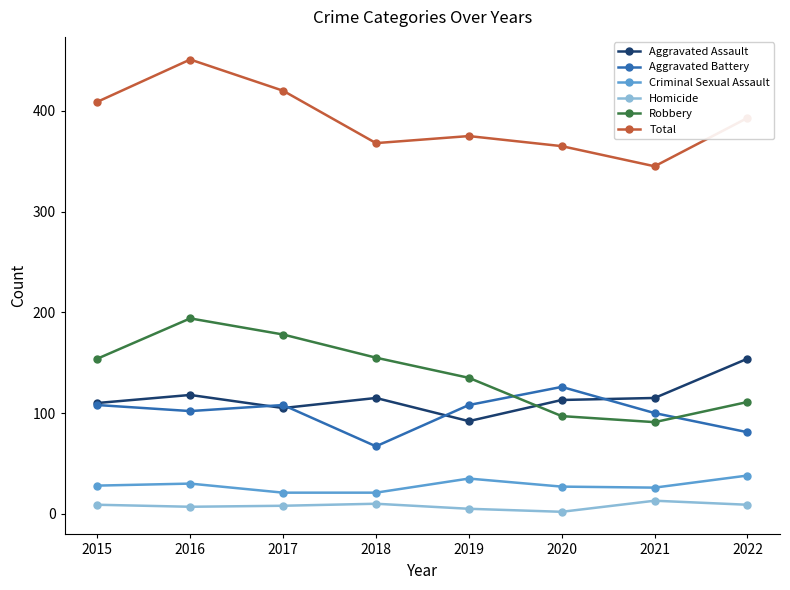

Is it true that Aggravated Assault equals 277 at 2022?

False